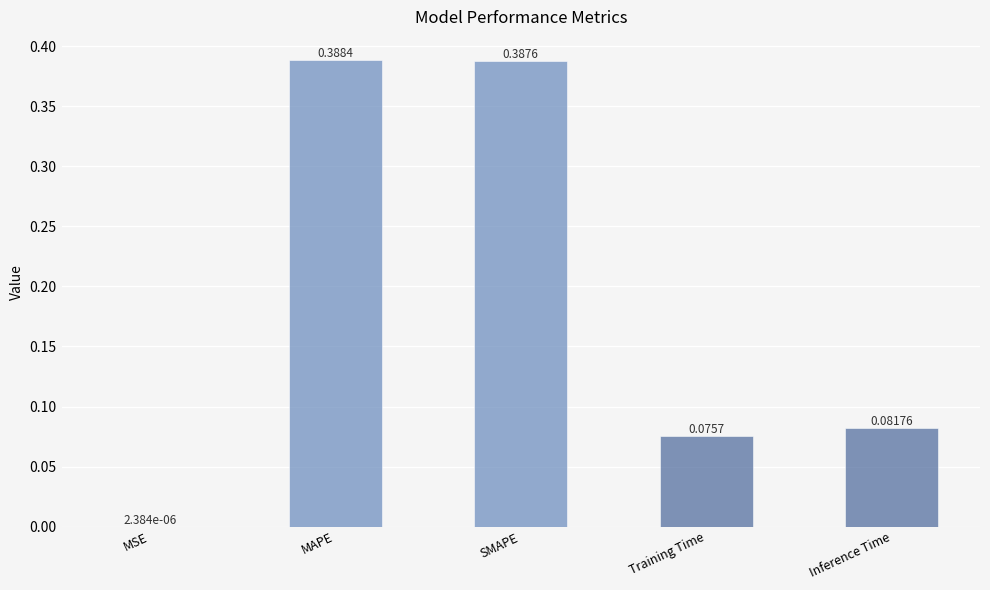

Between MAPE and Inference Time, which is larger?

MAPE